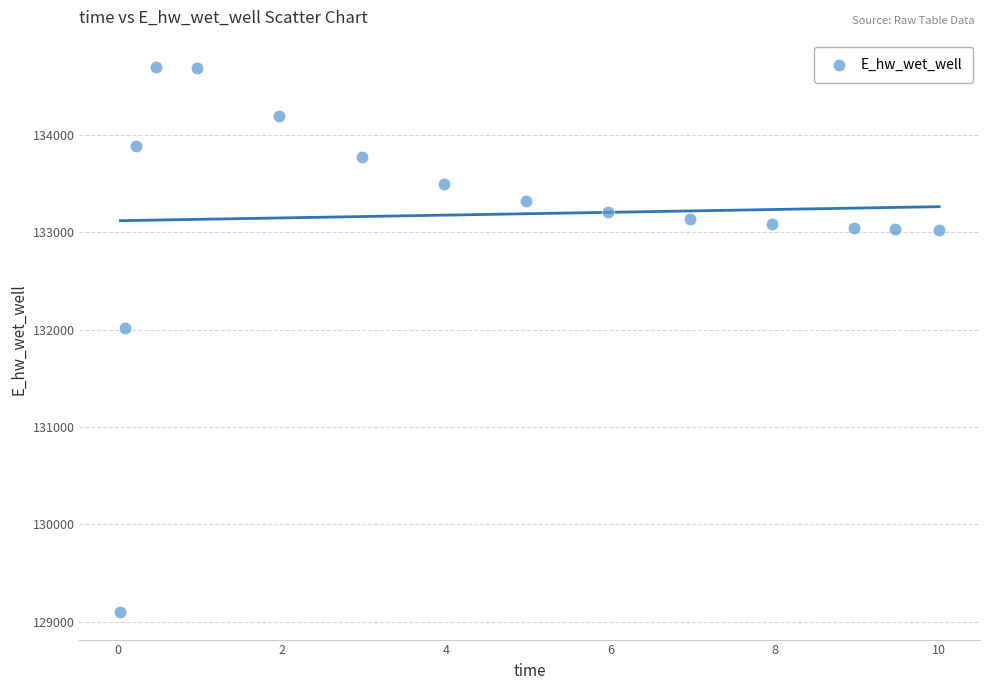

What Y value in the scatter plot is closest to 131899?

132021.1